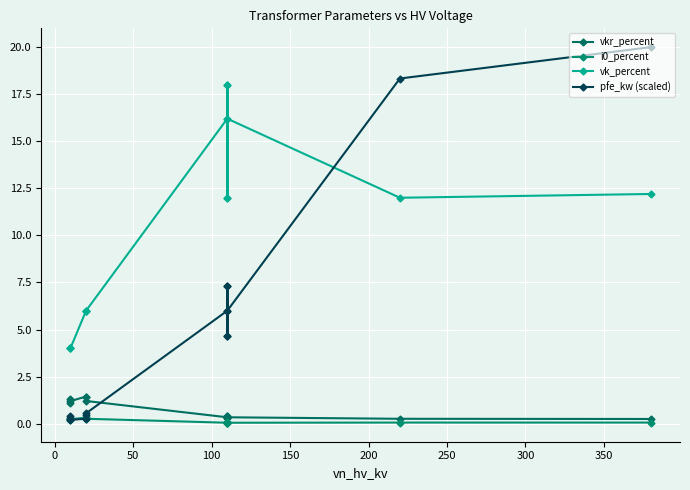

True or false: vk_percent has more than 2 interior local peaks.

True